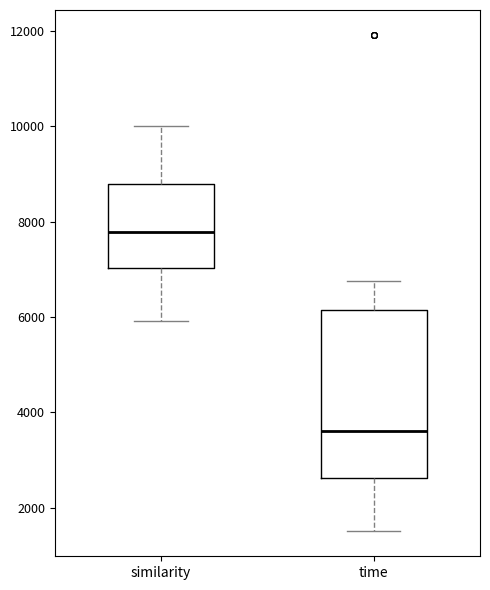

Which box has the lowest median line?

time